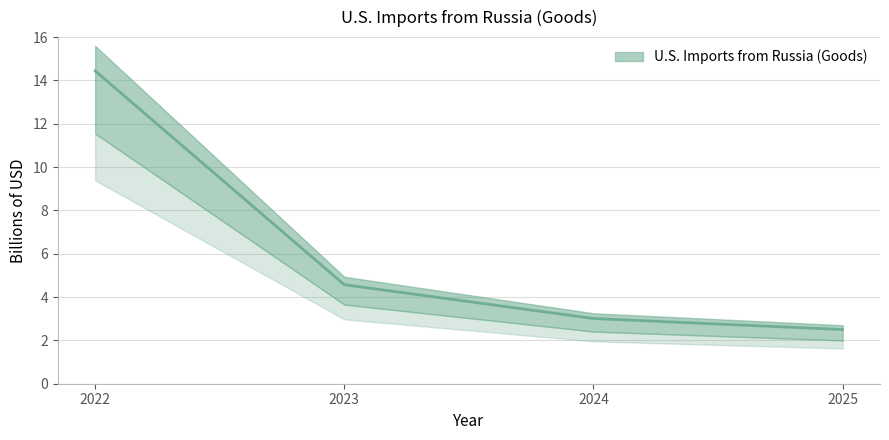

What is the difference between the values at 2022 and 2023?

9.9